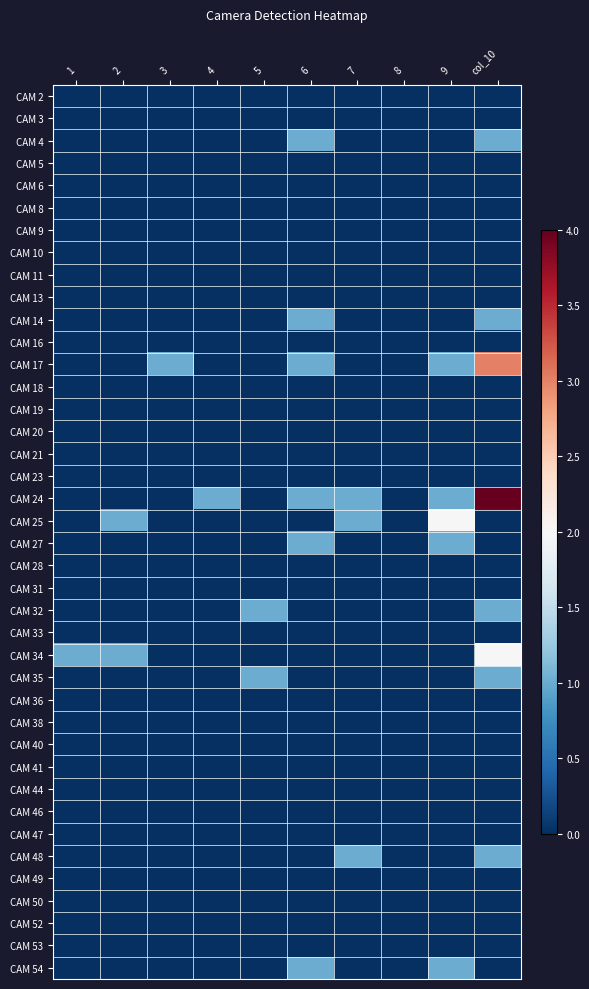

Which series has the largest range (max minus min)?

CAM 24